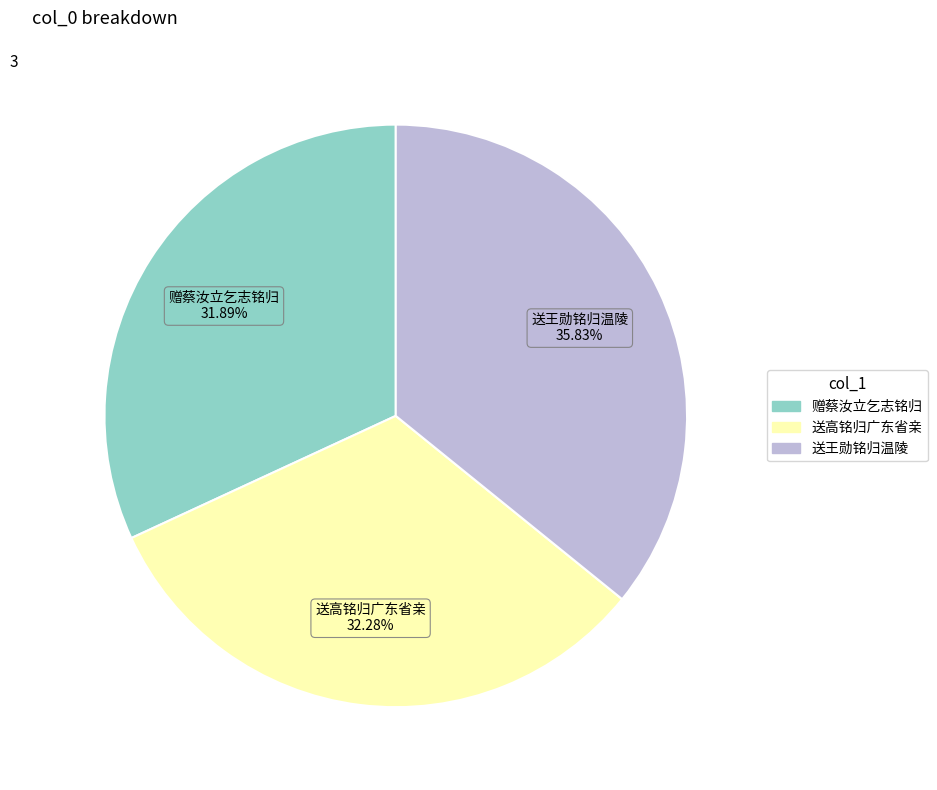

Do 赠蔡汝立乞志铭归 and 送王勋铭归温陵 together represent more than half of the pie?

Yes